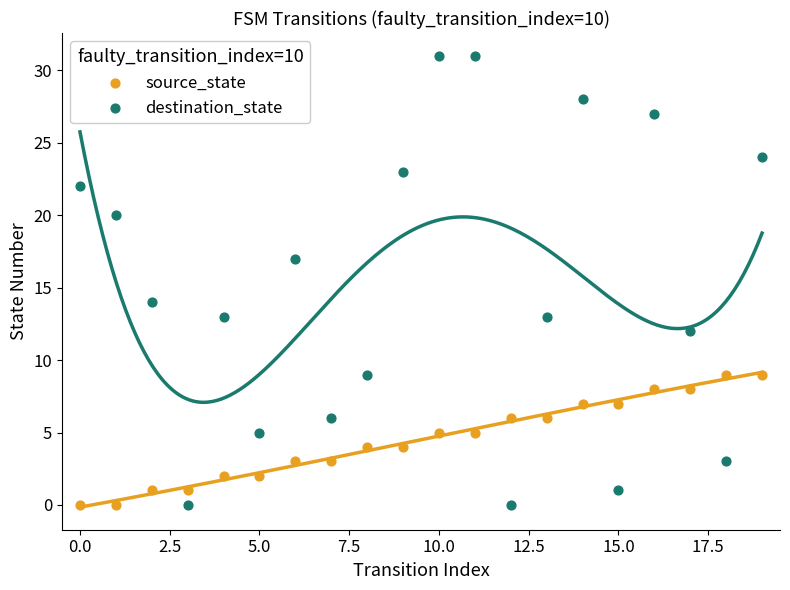

Which series has the widest spread of Y values?

destination_state